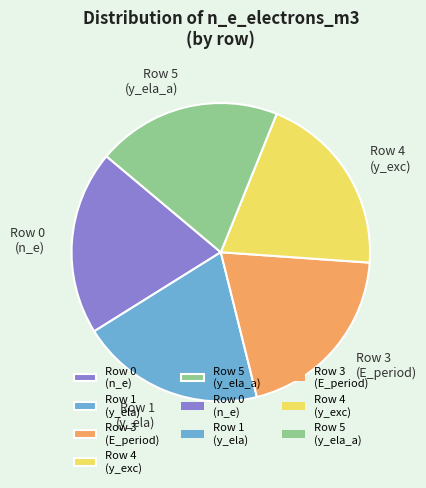

How many segments does this pie chart have?

5